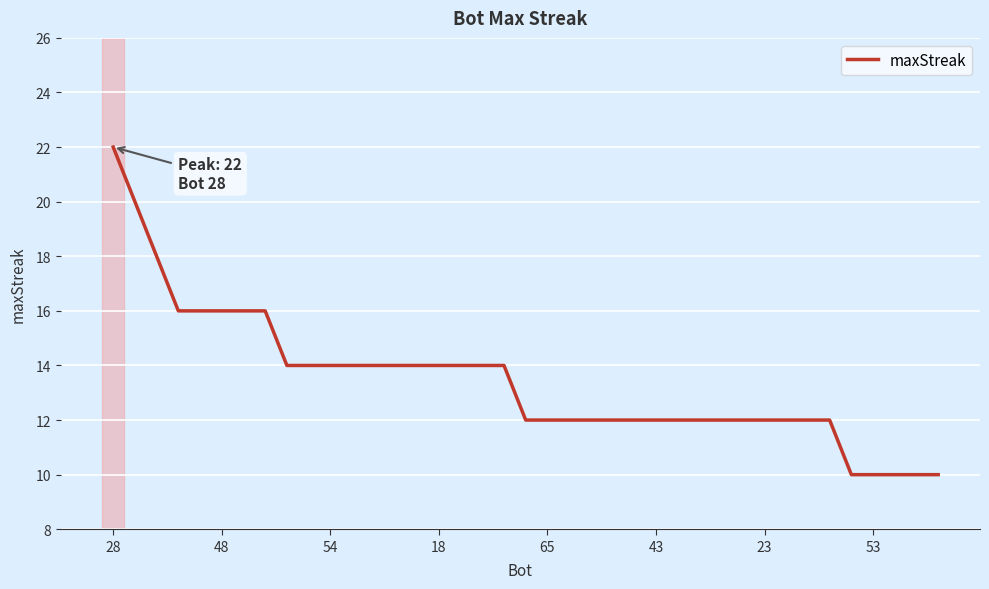

What is the maximum value shown in the chart?

22